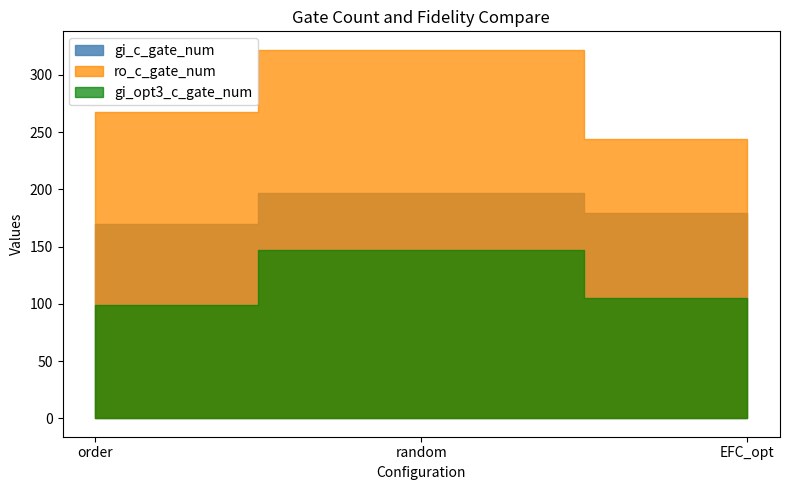

Which label corresponds to the smallest value in the chart?

order